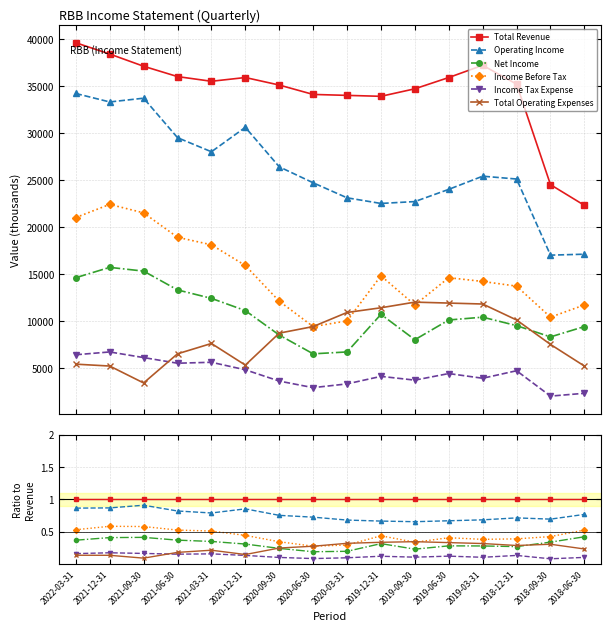

Rank the series at 2019-09-30 from highest to lowest value.

Total Revenue, Operating Income, Total Operating Expenses, Income Before Tax, Net Income, Income Tax Expense